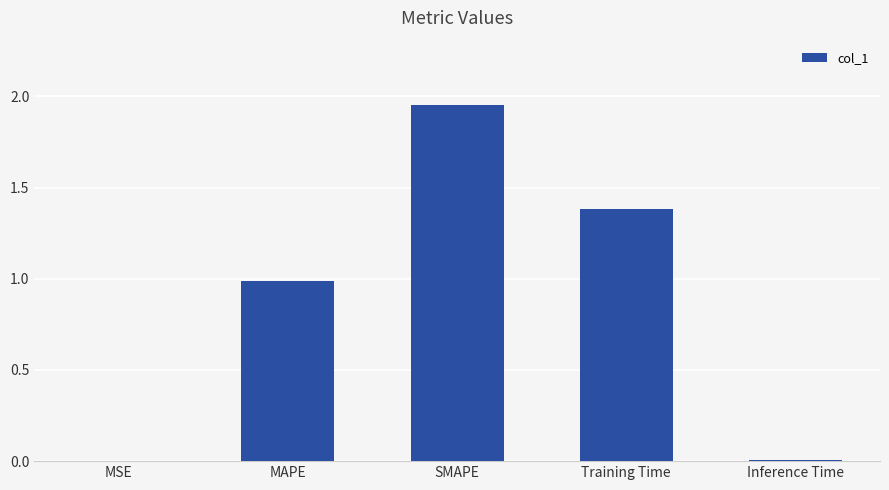

What value does the data have at MAPE?

1.0